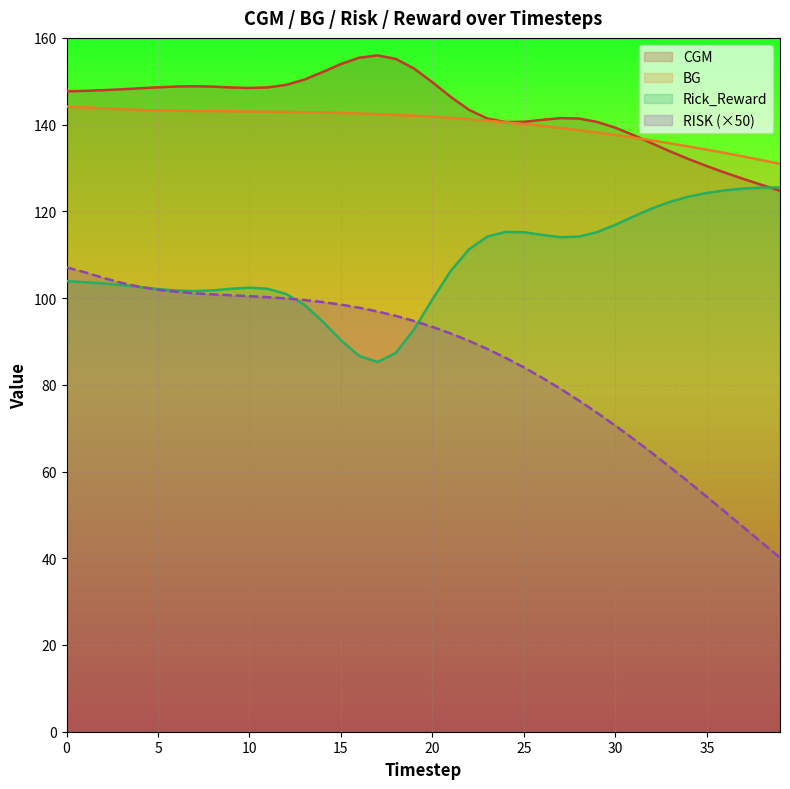

What is the sum of all Rick_Reward values?

4313.9